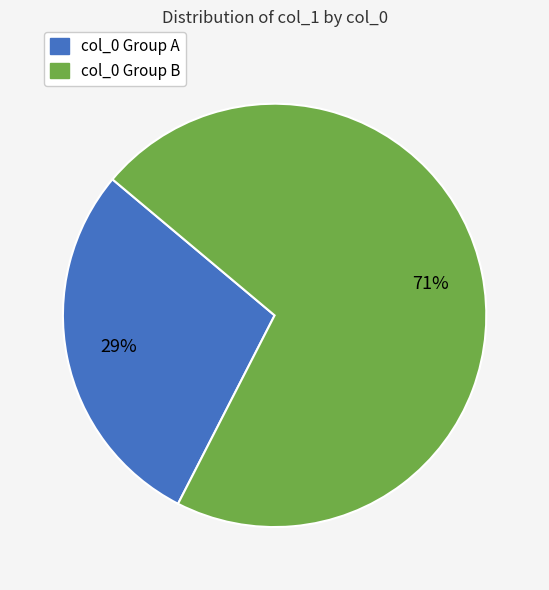

Count the number of slices in the pie.

2